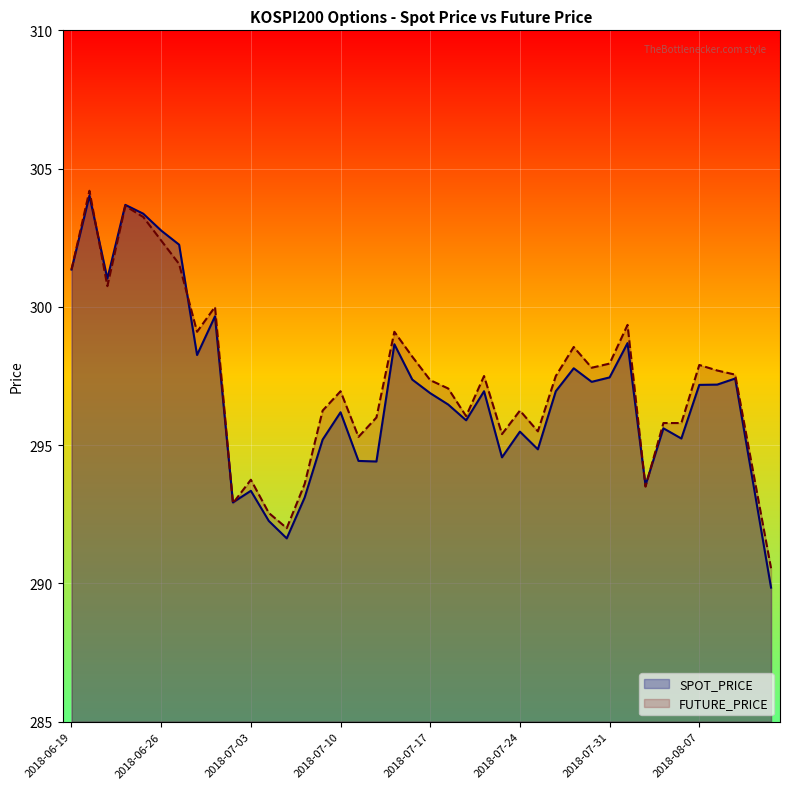

What is the smallest value displayed?

289.9